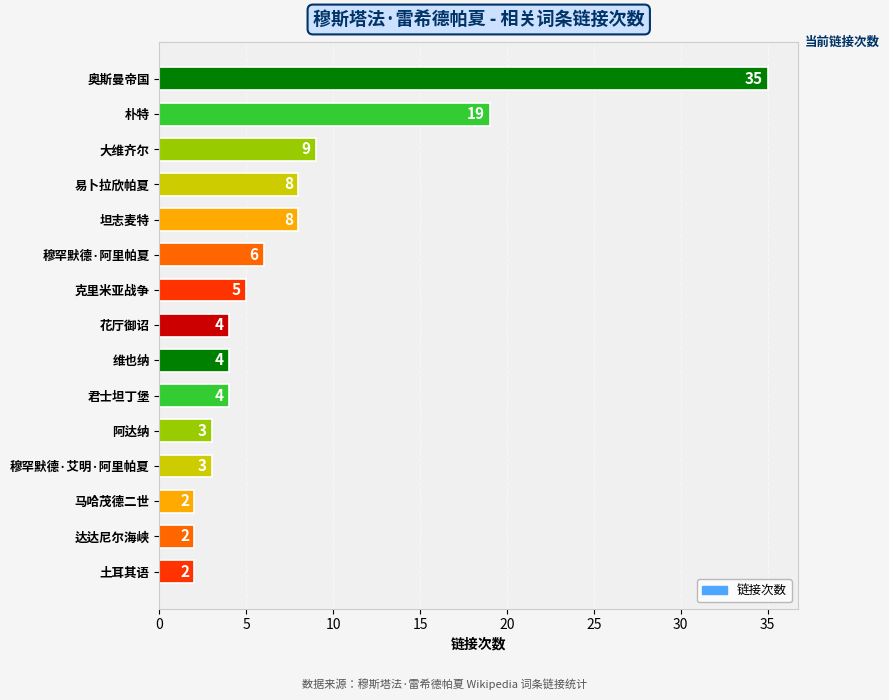

Reading bottom to top, what are all the values shown in this chart?

土耳其语=2	达达尼尔海峡=2	马哈茂德二世=2	穆罕默德·艾明·阿里帕夏=3	阿达纳=3	君士坦丁堡=4	维也纳=4	花厅御诏=4	克里米亚战争=5	穆罕默德·阿里帕夏=6	坦志麦特=8	易卜拉欣帕夏=8	大维齐尔=9	朴特=19	奥斯曼帝国=35